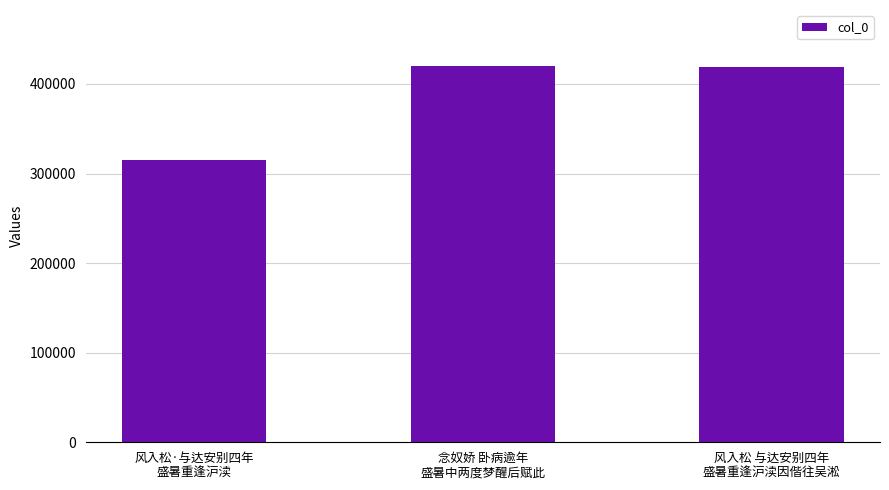

What is the smallest value displayed?

314831